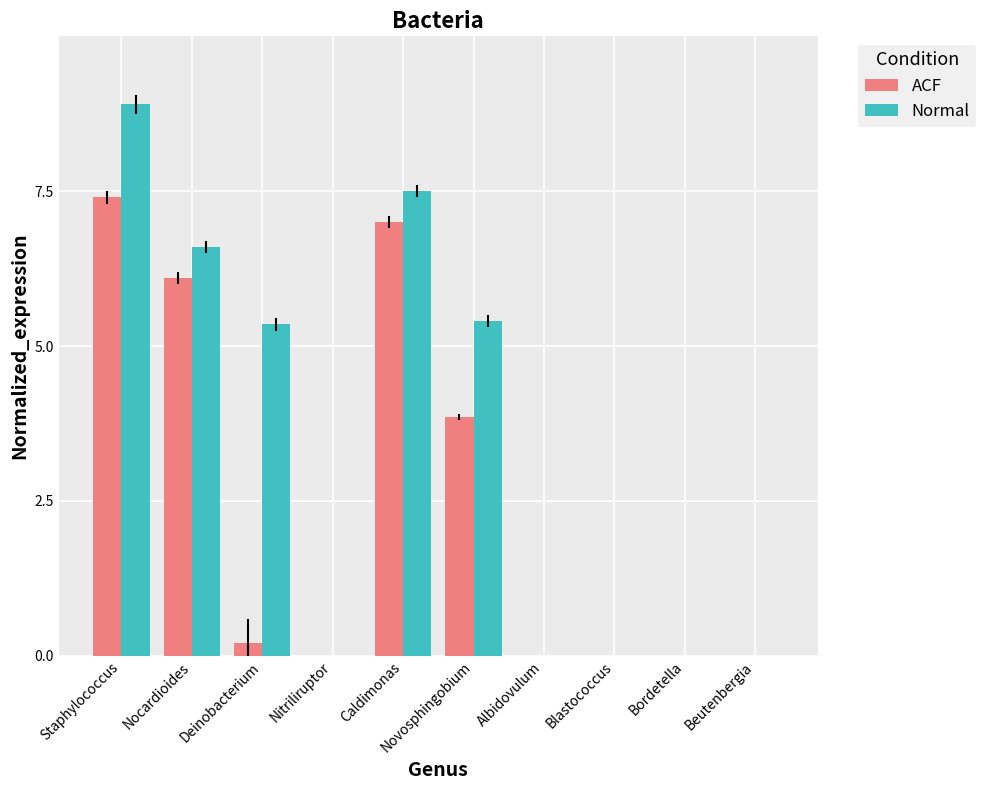

What is the approximate value of Normal at Nocardioides?

6.6